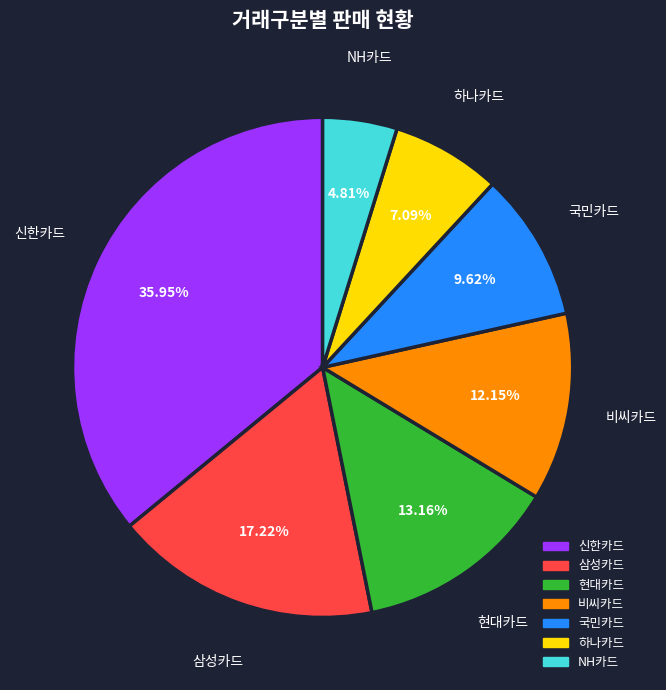

Rank the categories by value from lowest to highest.

NH카드, 하나카드, 국민카드, 비씨카드, 현대카드, 삼성카드, 신한카드